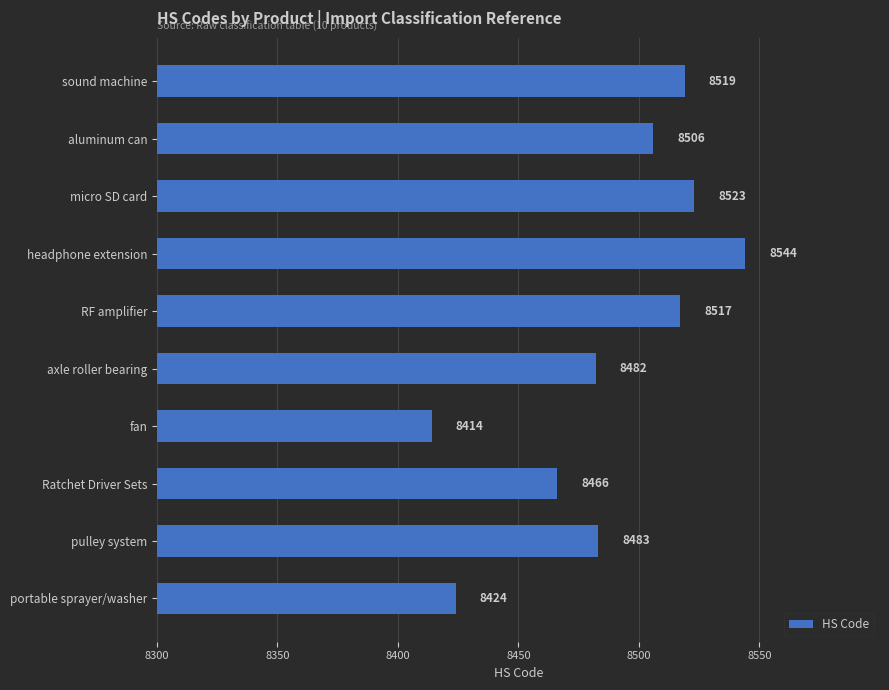

Rank the categories by value from highest to lowest.

headphone extension, micro SD card, sound machine, RF amplifier, aluminum can, pulley system, axle roller bearing, Ratchet Driver Sets, portable sprayer/washer, fan